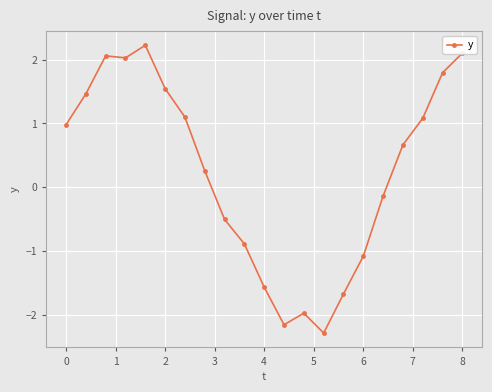

What is the minimum value shown in the chart?

-2.3